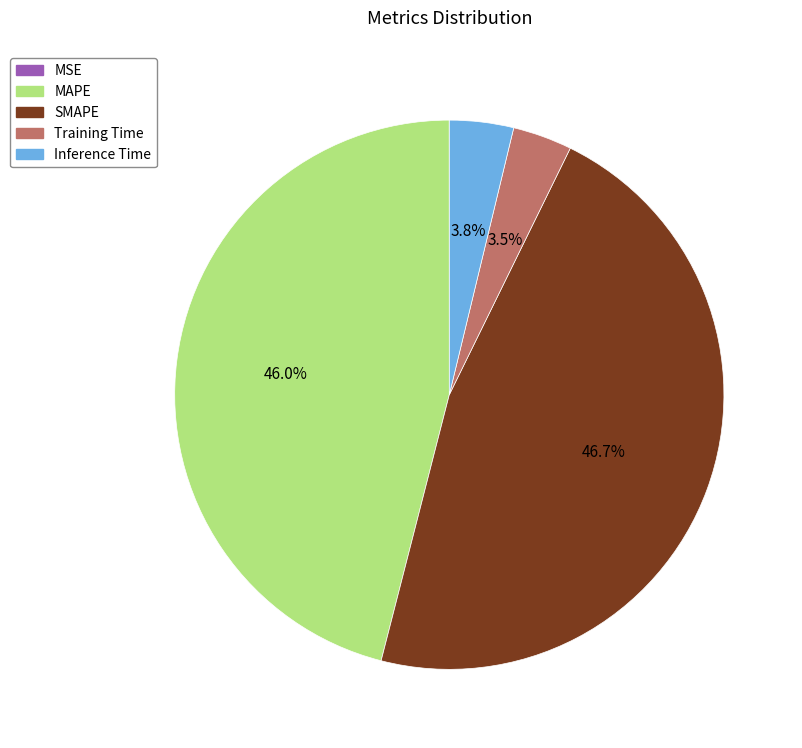

Between SMAPE and Inference Time, which is larger?

SMAPE